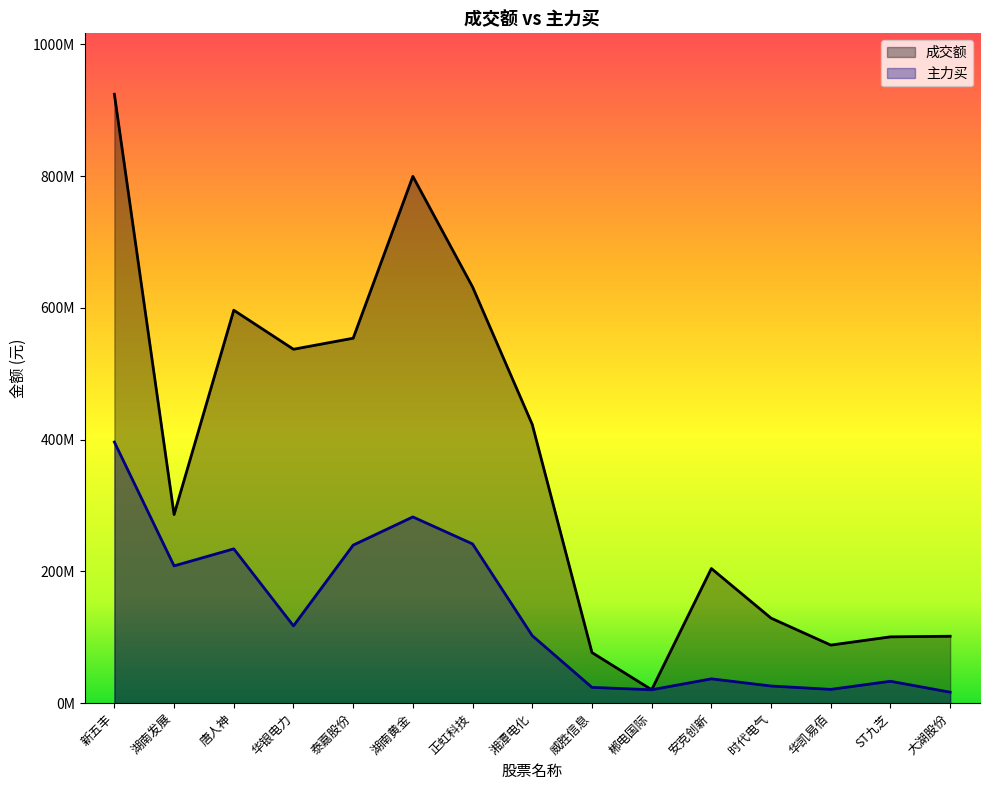

What is the difference between the maximum and minimum values in the 成交额 series?

903862057